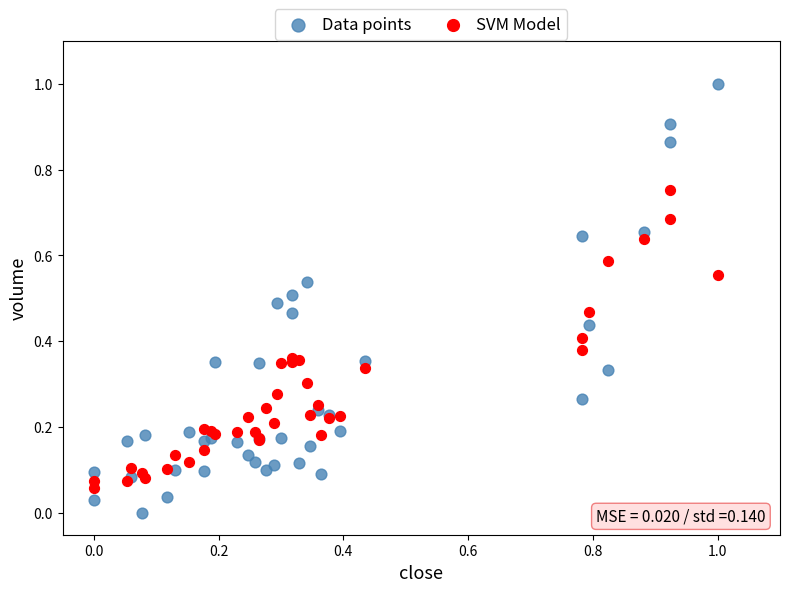

Which series reaches the minimum Y coordinate?

Data points